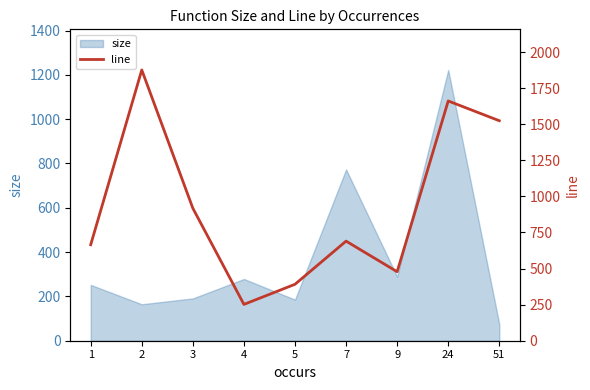

Which has a higher value, 9 or 7?

7